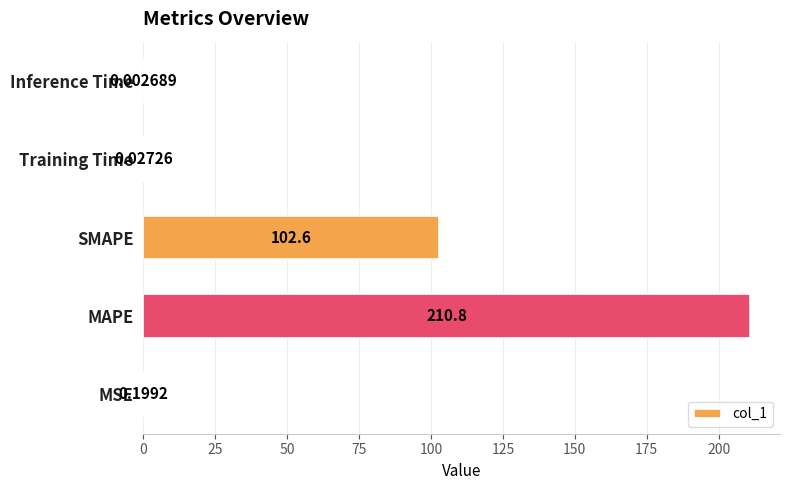

Between SMAPE and MSE, which is larger?

SMAPE